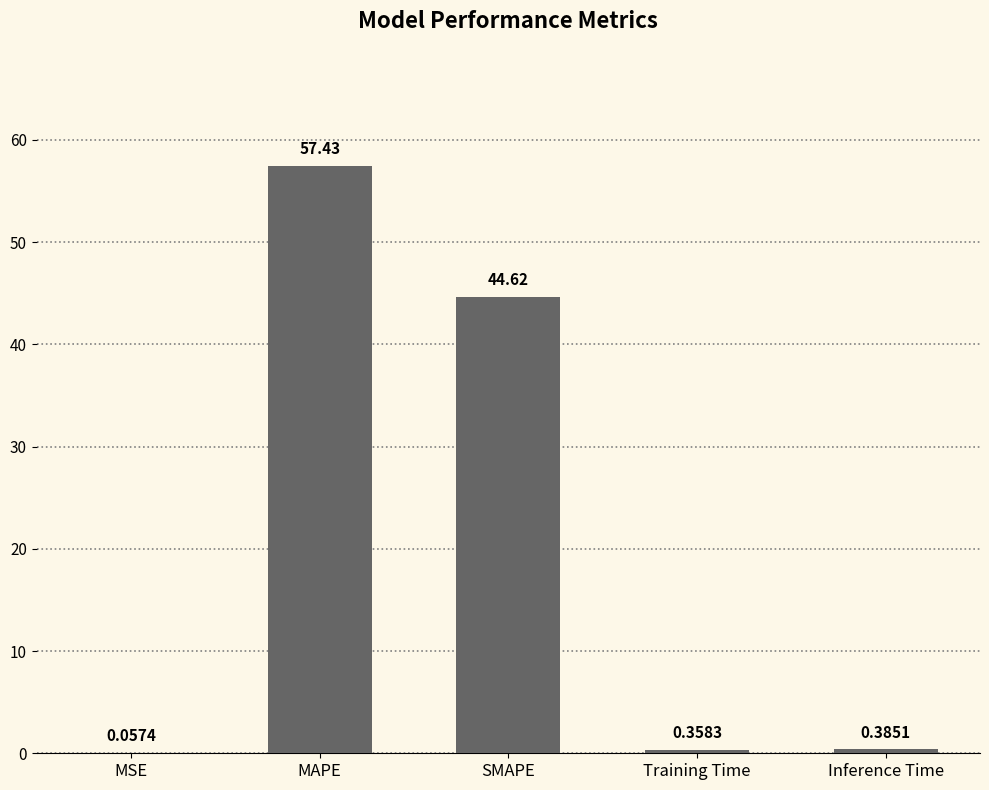

Which has a higher value, MAPE or MSE?

MAPE